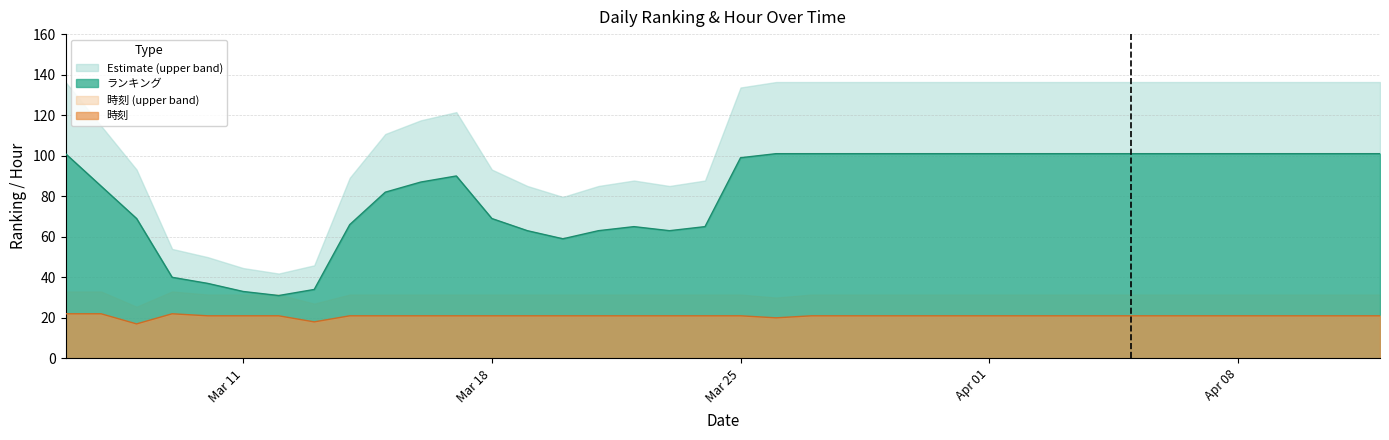

True or false: ランキング and 時刻 cross at least once.

False